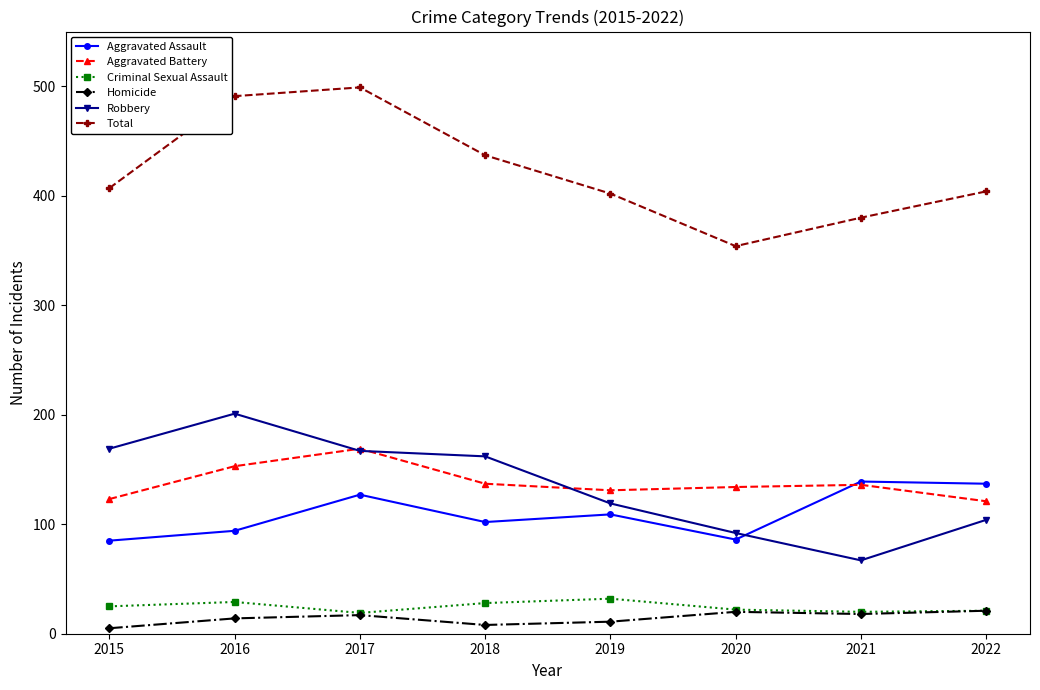

What is the approximate value of Total at 2016?

491